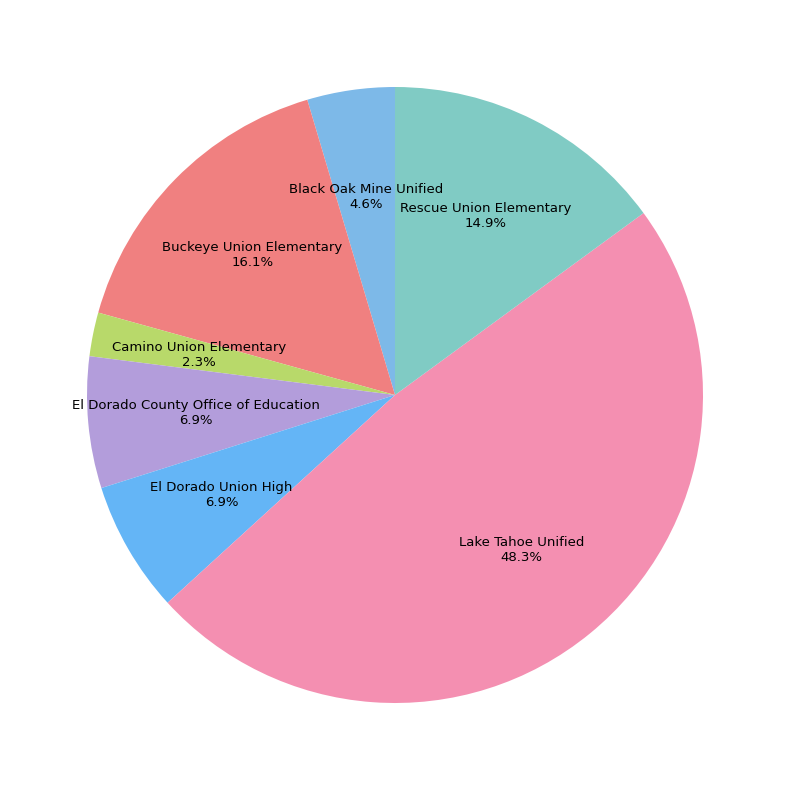

How many segments does this pie chart have?

7